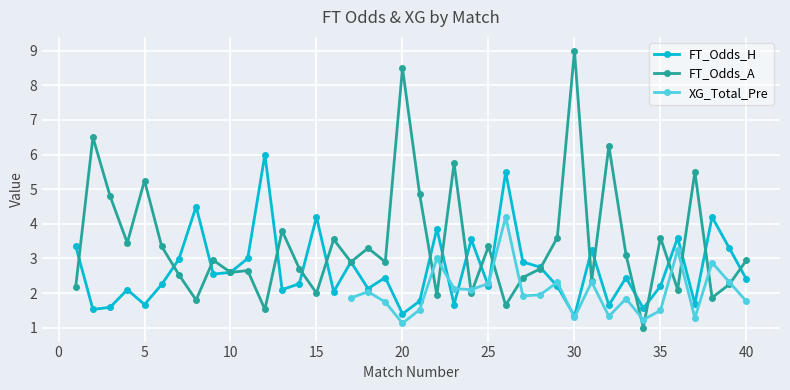

Between 4 and 5, which series saw the biggest shift?

FT_Odds_A